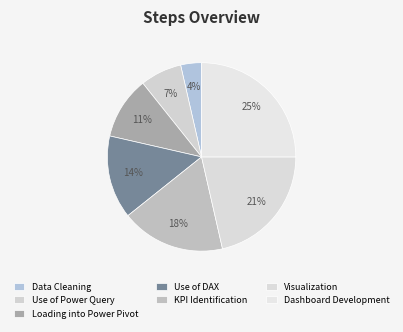

To the nearest percent, what is the combined percentage of Visualization and Data Cleaning?

25%